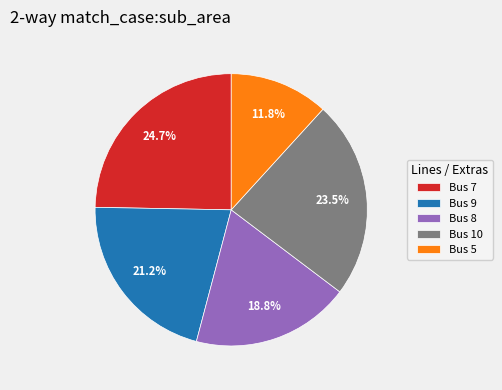

Rank the categories by value from highest to lowest.

Bus 7, Bus 10, Bus 9, Bus 8, Bus 5